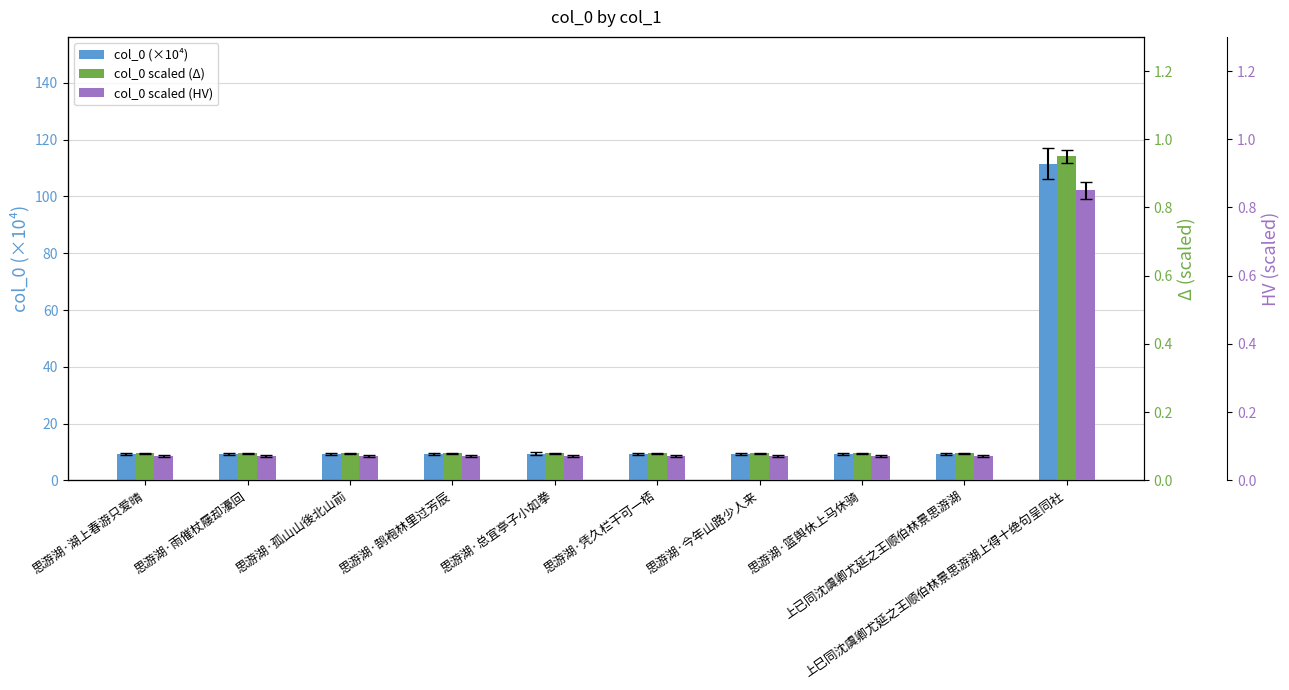

How many bars are there in each group?

3